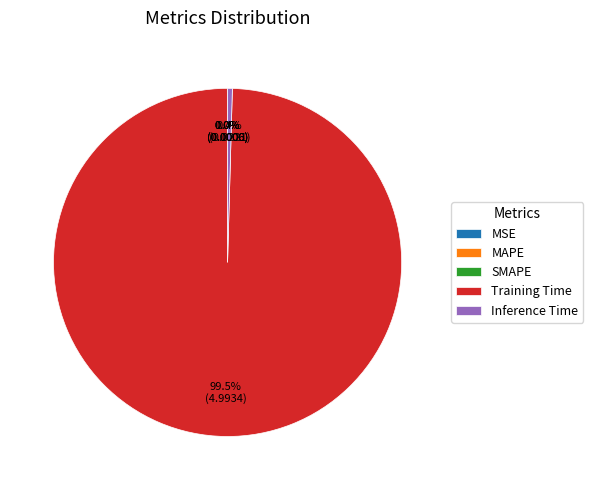

What is the majority slice?

Training Time